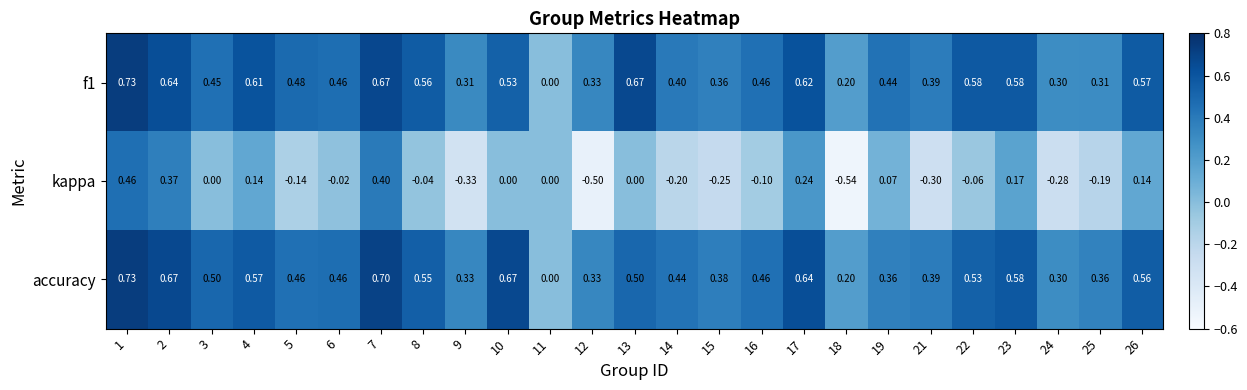

Which series changed the most between 6 and 10?

accuracy